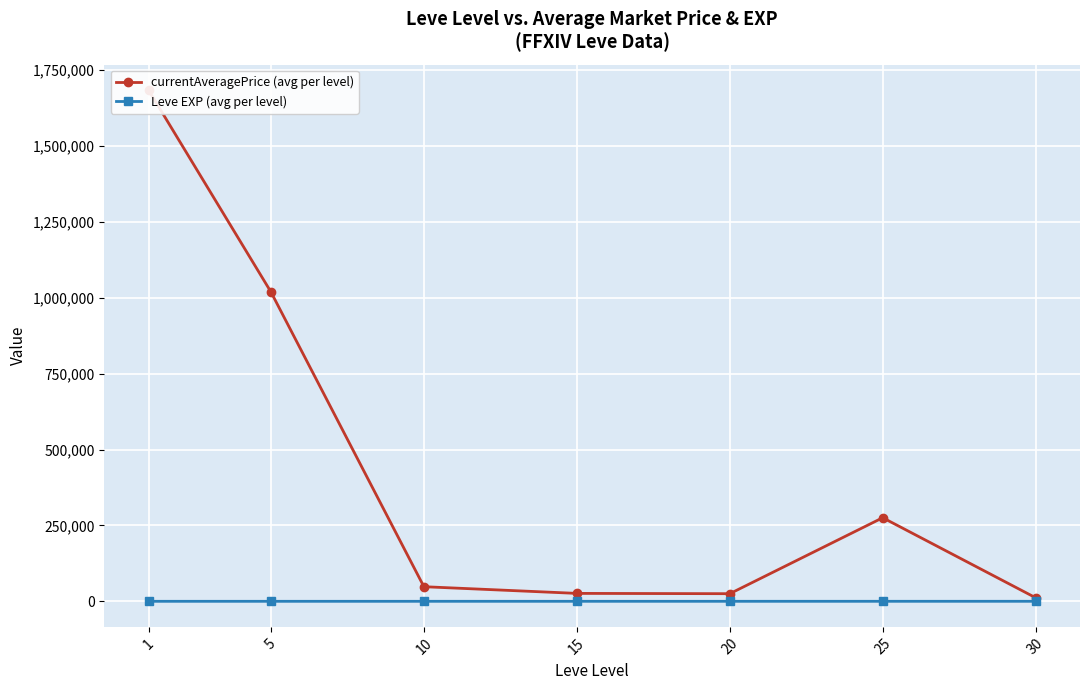

Is the value of currentAveragePrice (avg per level) at 5 greater than the value of Leve EXP (avg per level) at 25?

Yes